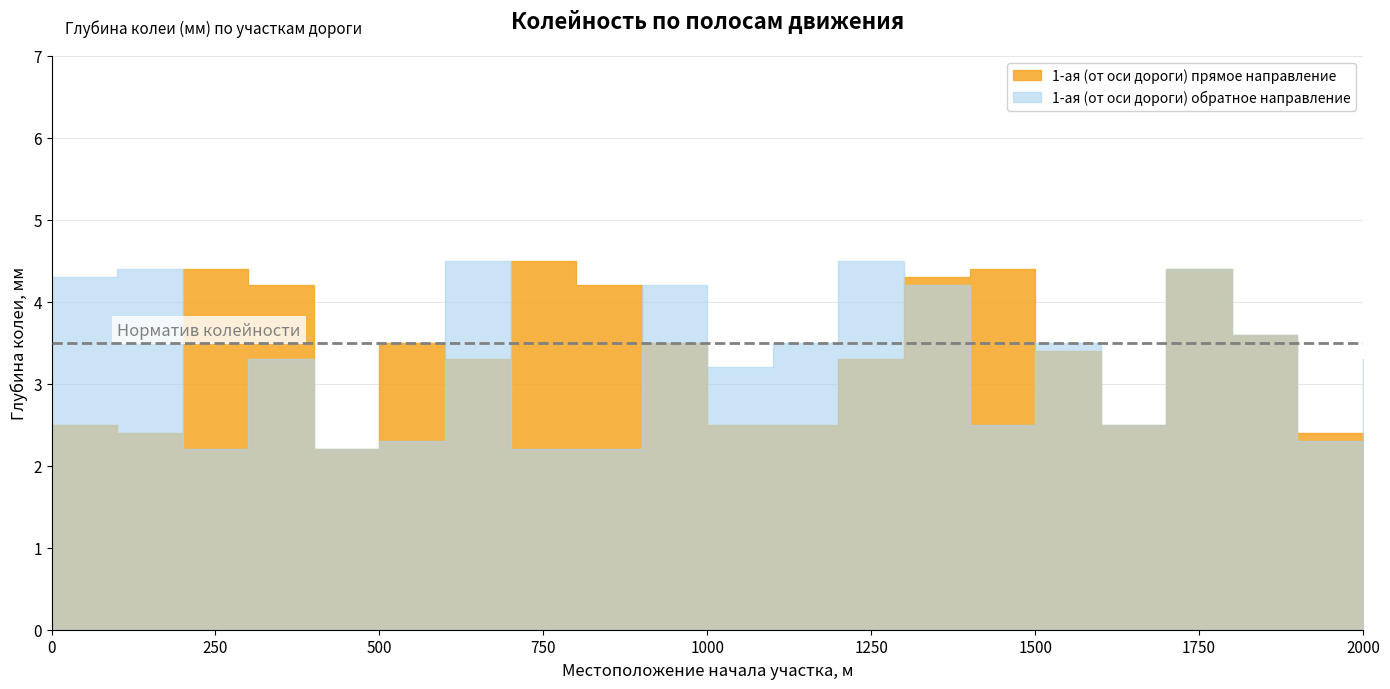

List the labels in order of 1-ая (от оси дороги) прямое направление value, smallest first.

400, 2000, 100, 1900, 0, 1000, 1100, 1600, 600, 1200, 1500, 500, 900, 1800, 300, 800, 1300, 200, 1400, 1700, 700